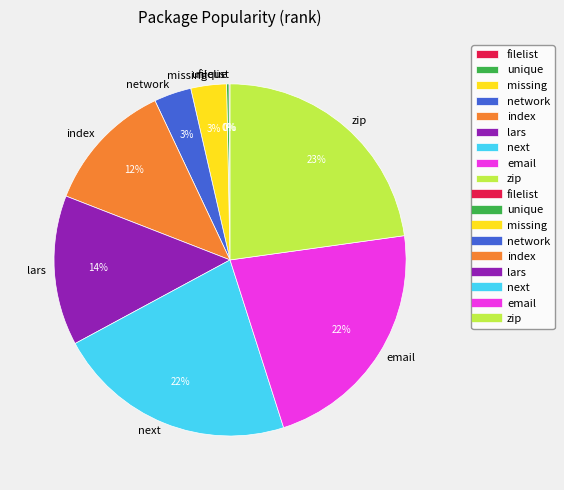

The lars slice represents 21% of the pie. True or false?

False